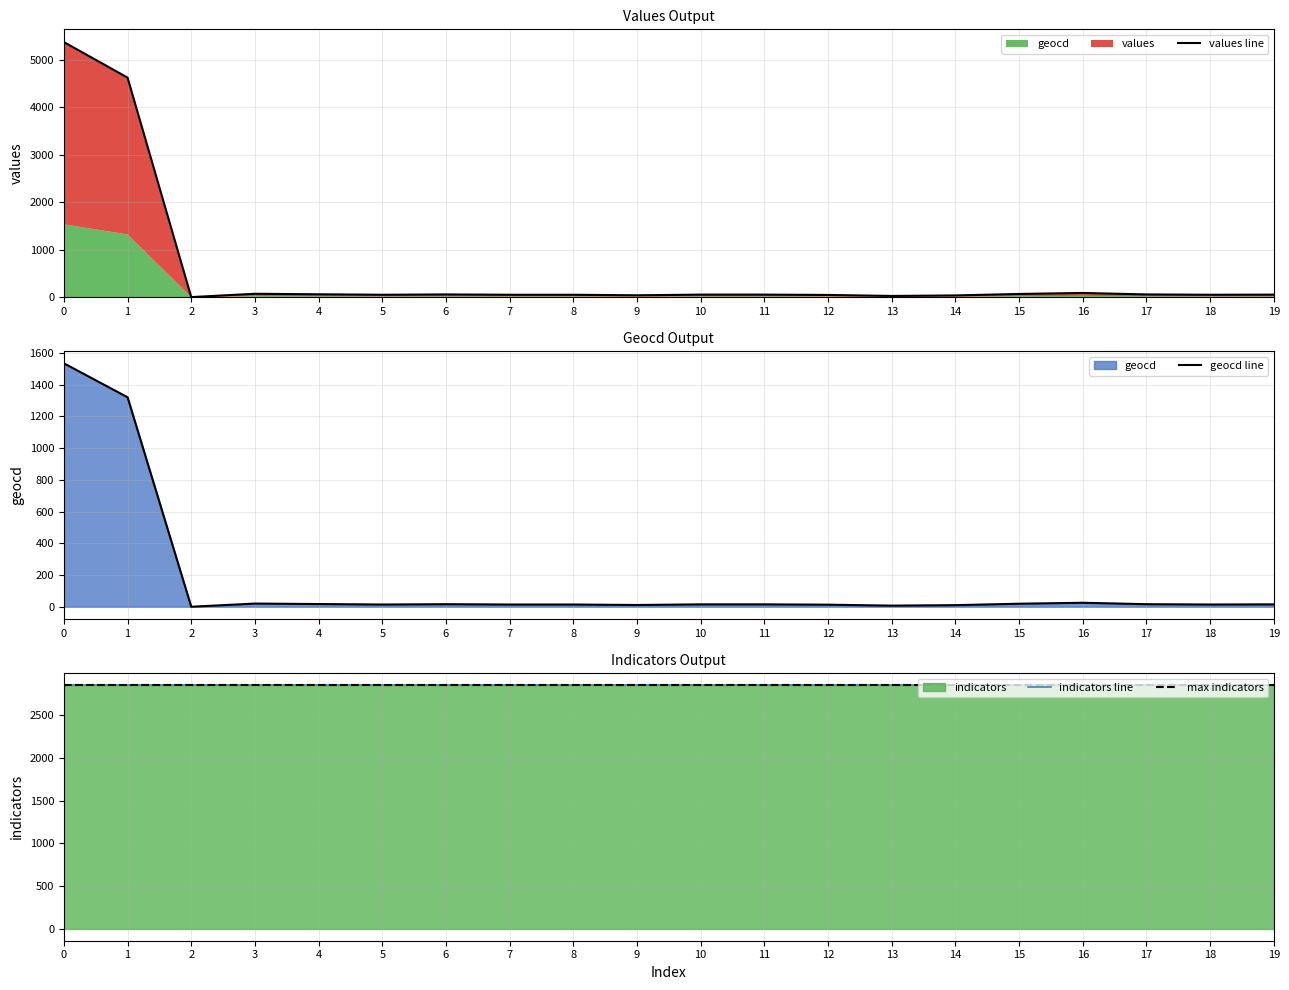

Between 2 and 18, which is larger?

18